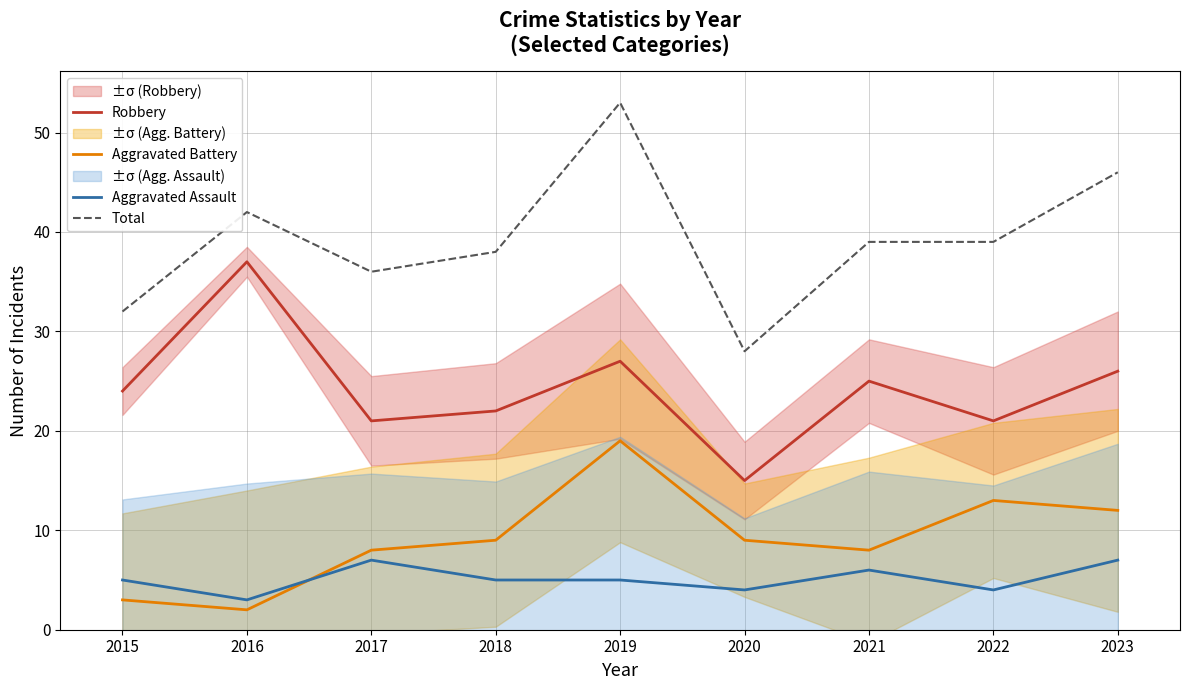

True or false: Aggravated Battery and Total intersect in this chart.

False